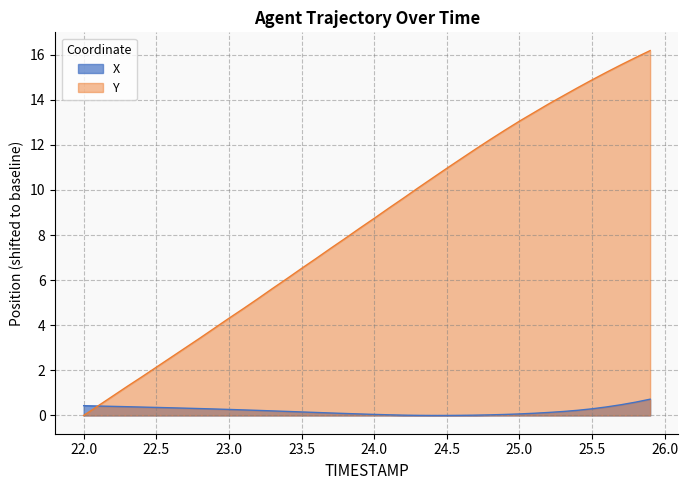

True or false: Y has more than 2 points higher than both neighbors.

False